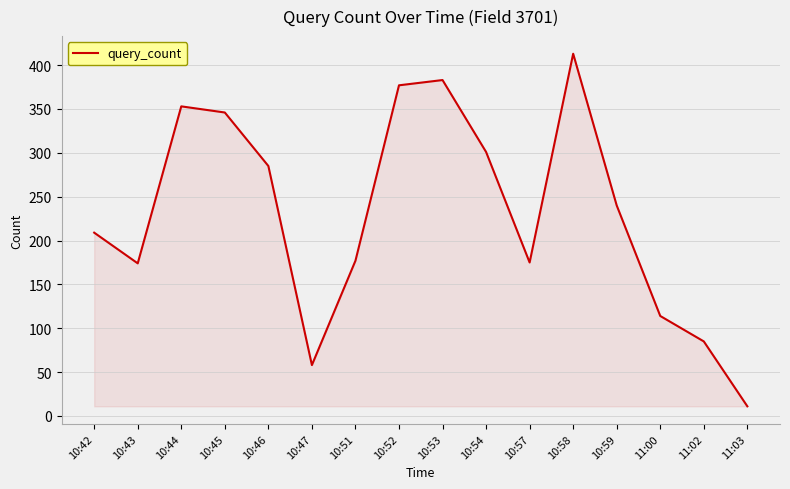

What is the difference between the maximum and minimum values?

402